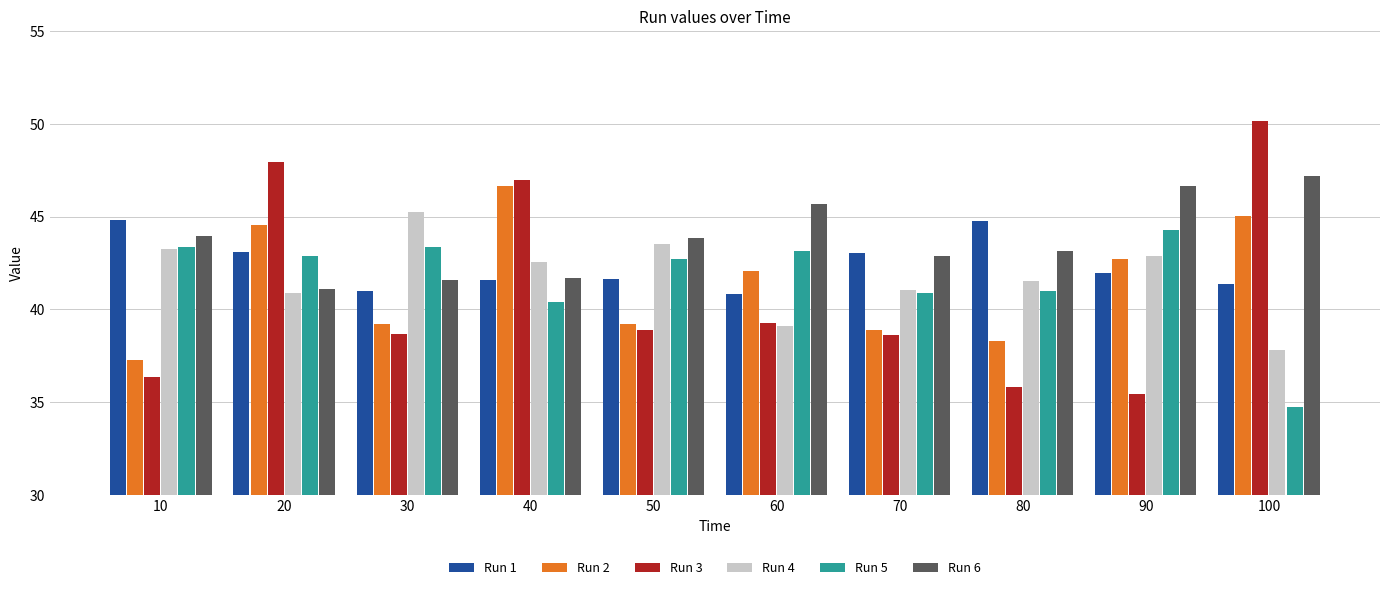

At how many categories does at least one series exceed 49?

1